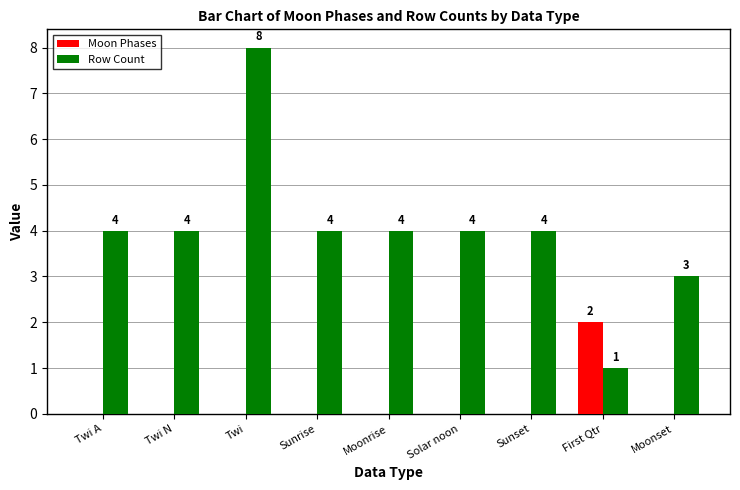

At which category is the sum across all series the highest?

Twi